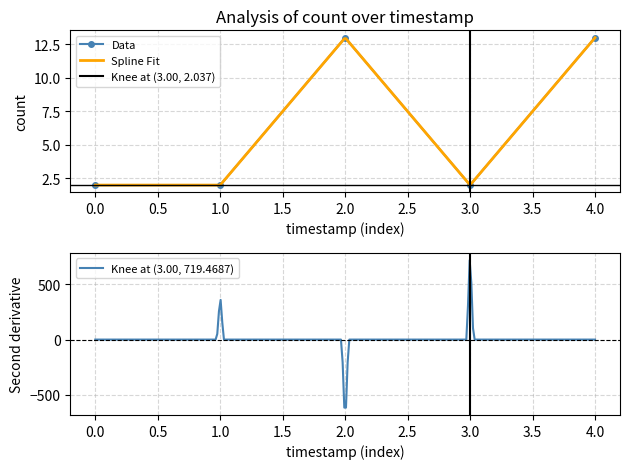

The Data series shows 2 at 0.0. True or false?

True